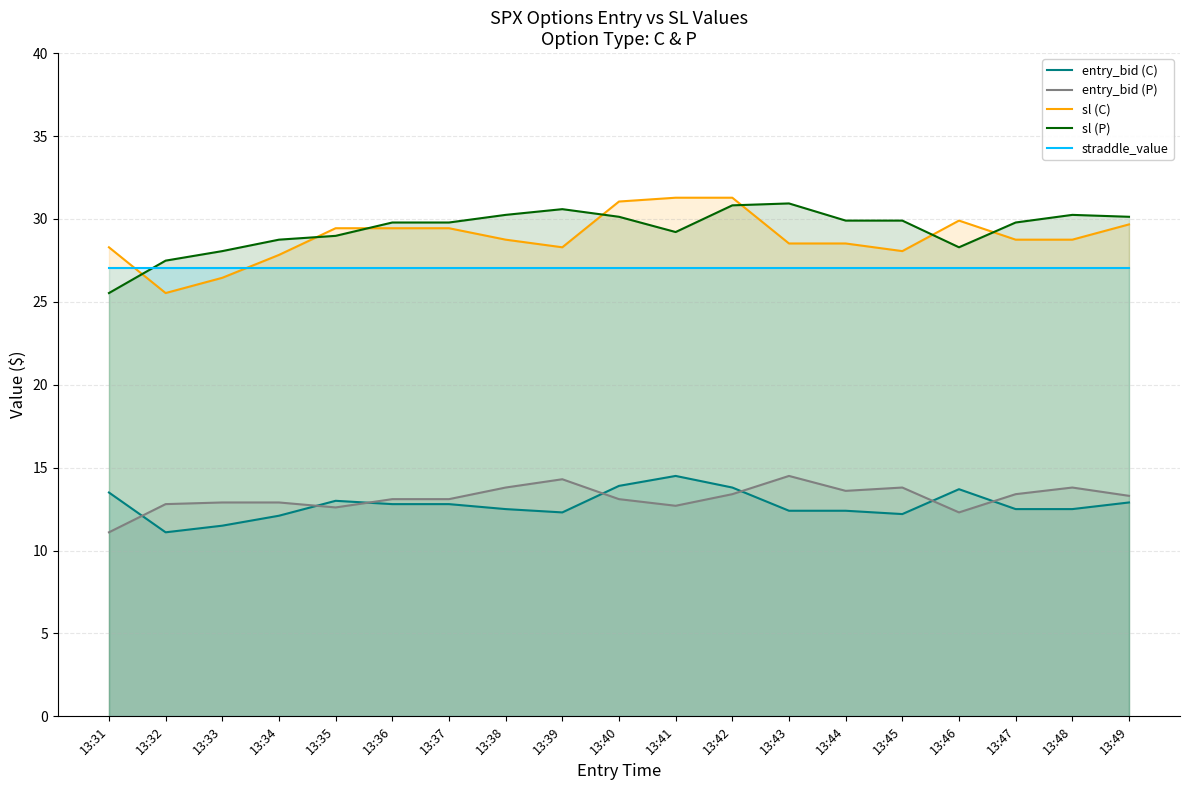

Does the chart display data point markers on the line(s)?

No